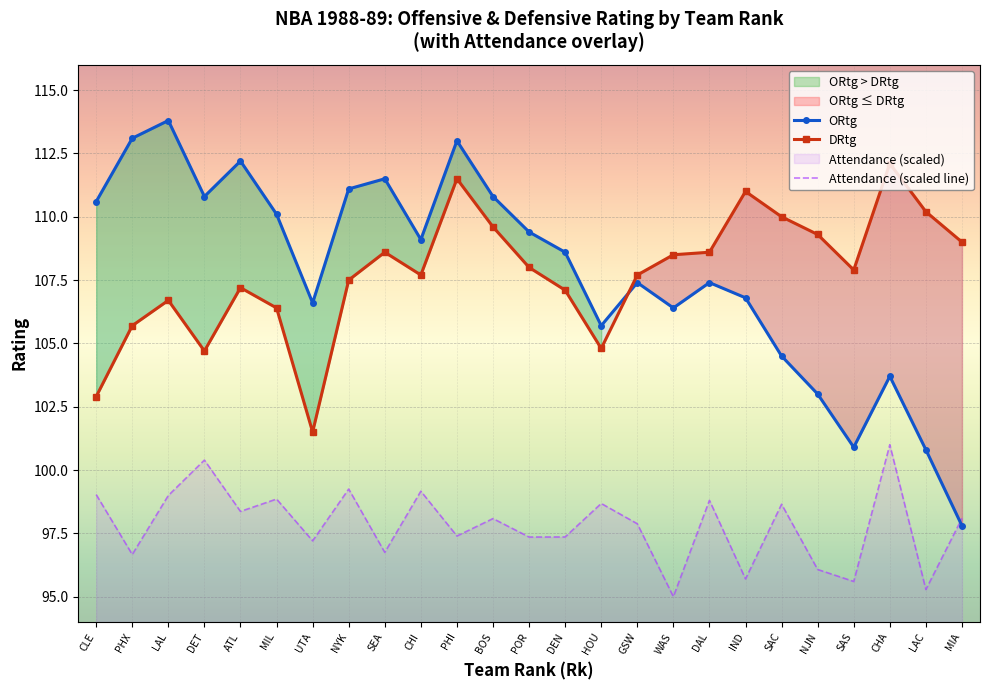

At which category does the chart reach its minimum across all series?

WAS